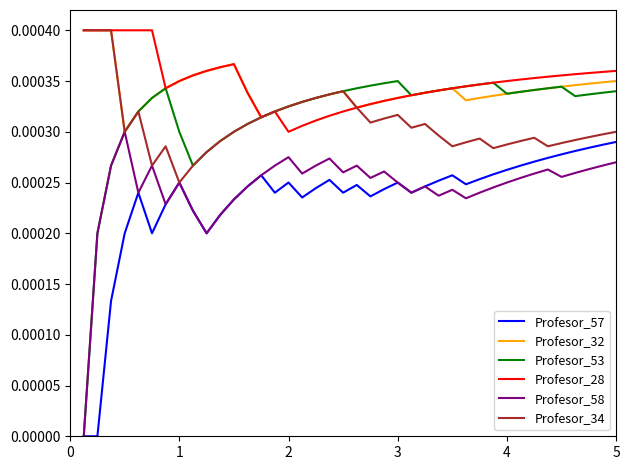

Which series has the largest range (max minus min)?

Profesor_53